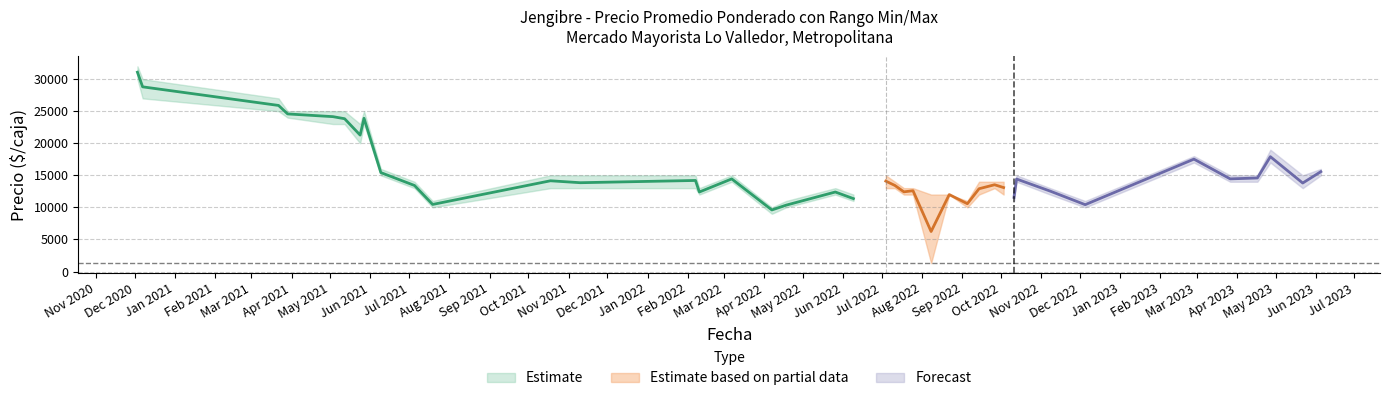

Is this an area chart (filled region under the line)?

No